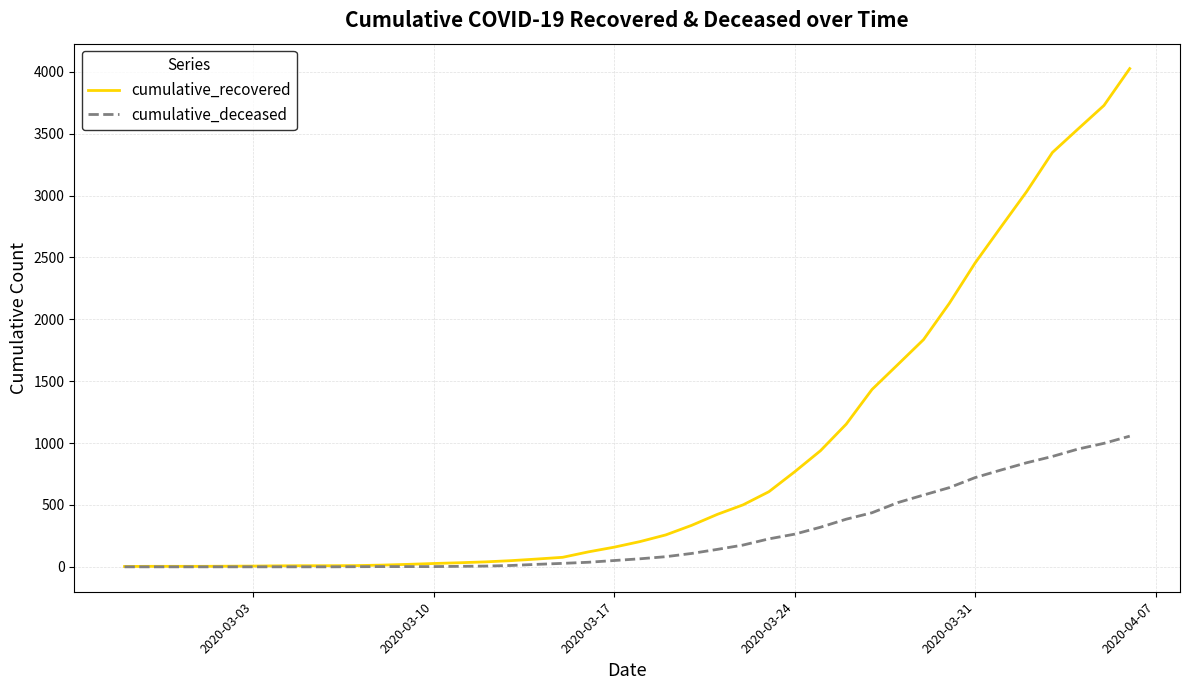

What is the maximum value shown in the chart?

4026